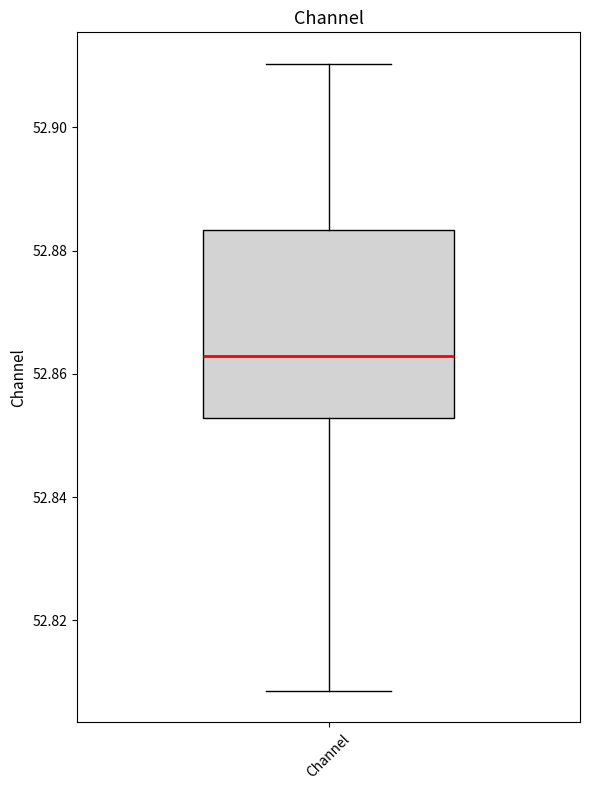

Read this box plot against the y-axis: the position of the median line, the range covered by the box, and the ends of both whiskers. The values are not printed on the chart, so give them approximately, as read against the axis.

median 52.862, box 52.852 to 52.884, whiskers 52.808 to 52.910